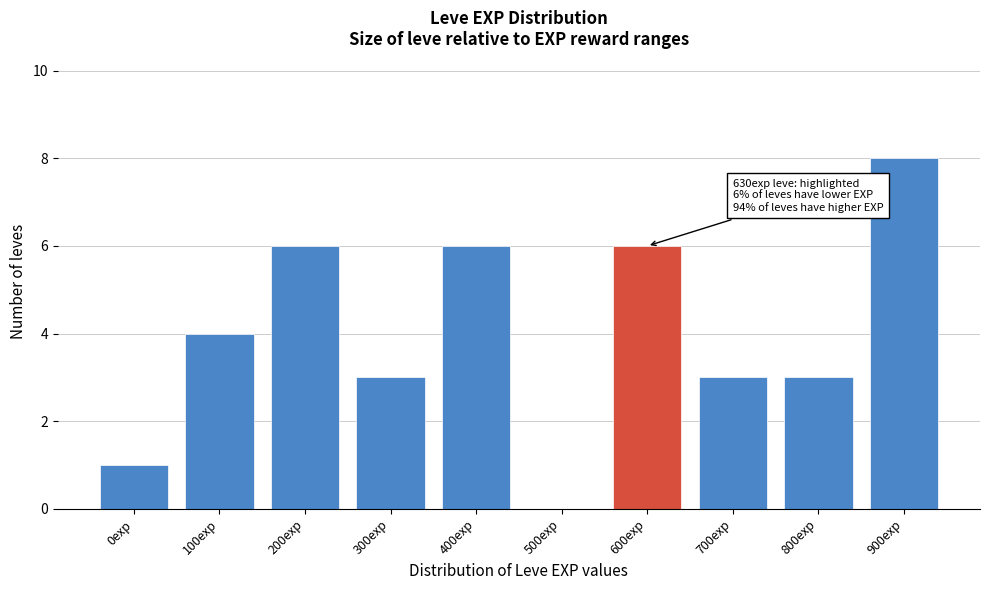

Reading right to left, transcribe all the data shown in this chart.

900exp=8	800exp=3	700exp=3	600exp=6	500exp=0	400exp=6	300exp=3	200exp=6	100exp=4	0exp=1